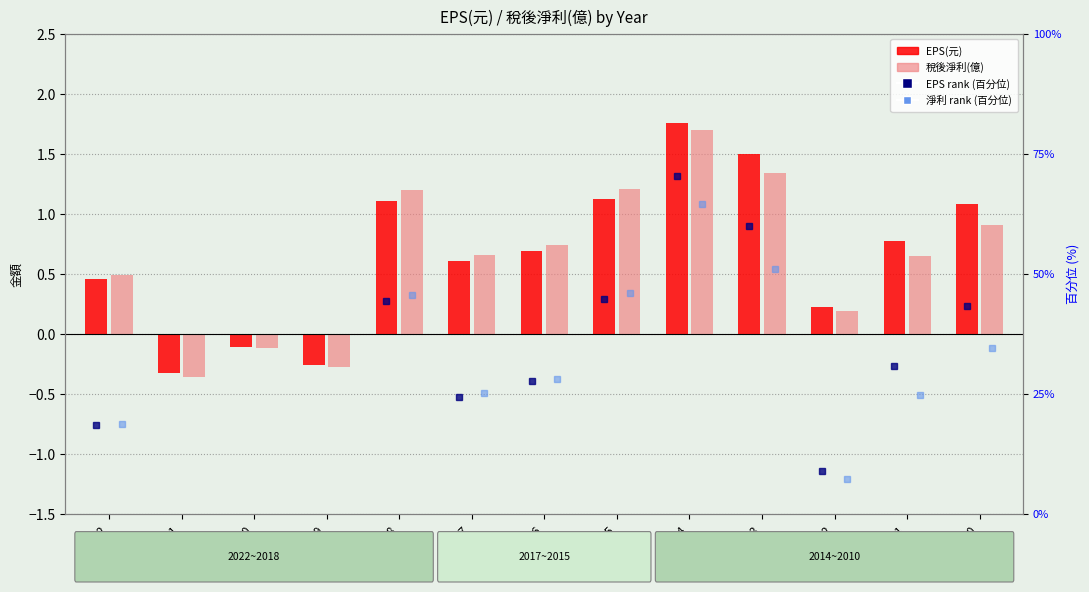

Which has a higher value, 2010 or 2011?

2010